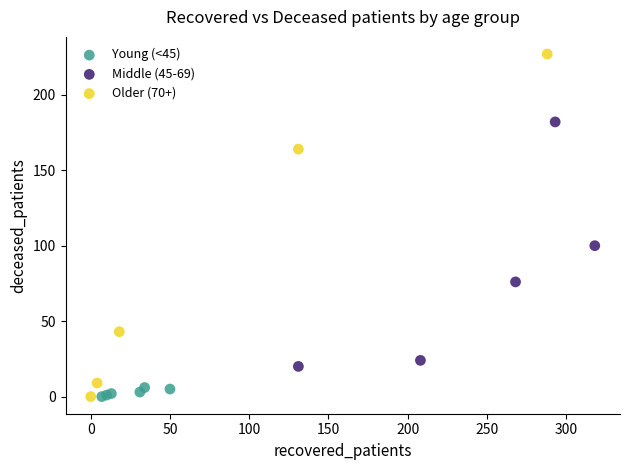

Which series contains the highest Y value?

Older (70+)